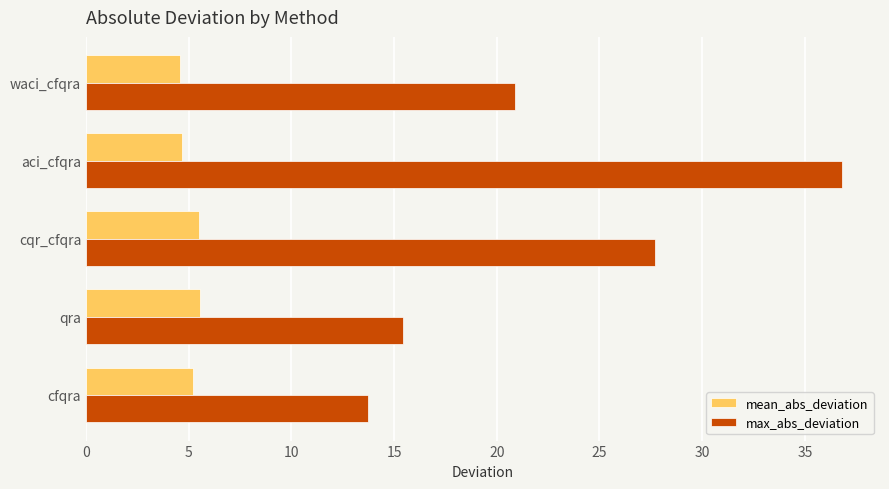

What is the difference between the second highest and second lowest values in the max_abs_deviation series?

12.3